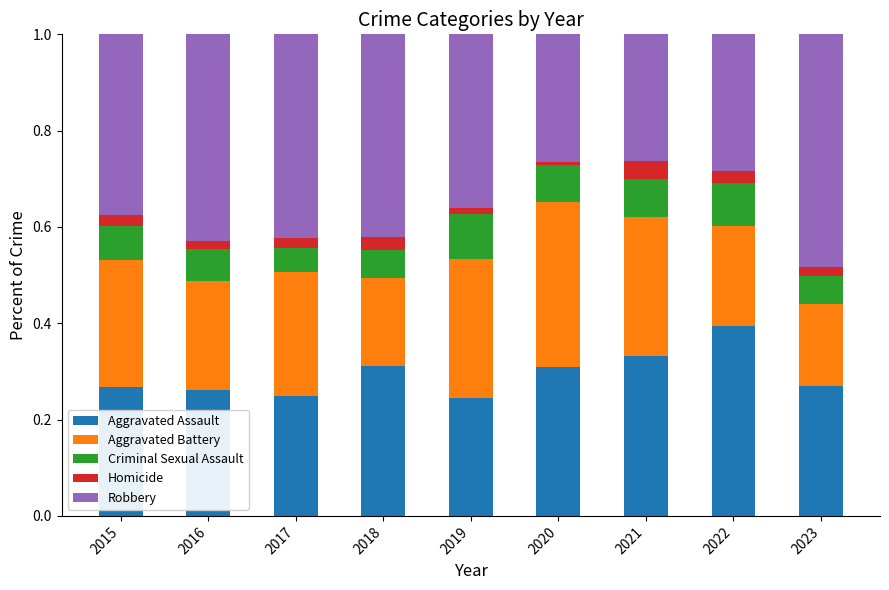

Which category has the highest value in the Aggravated Assault series?

2022